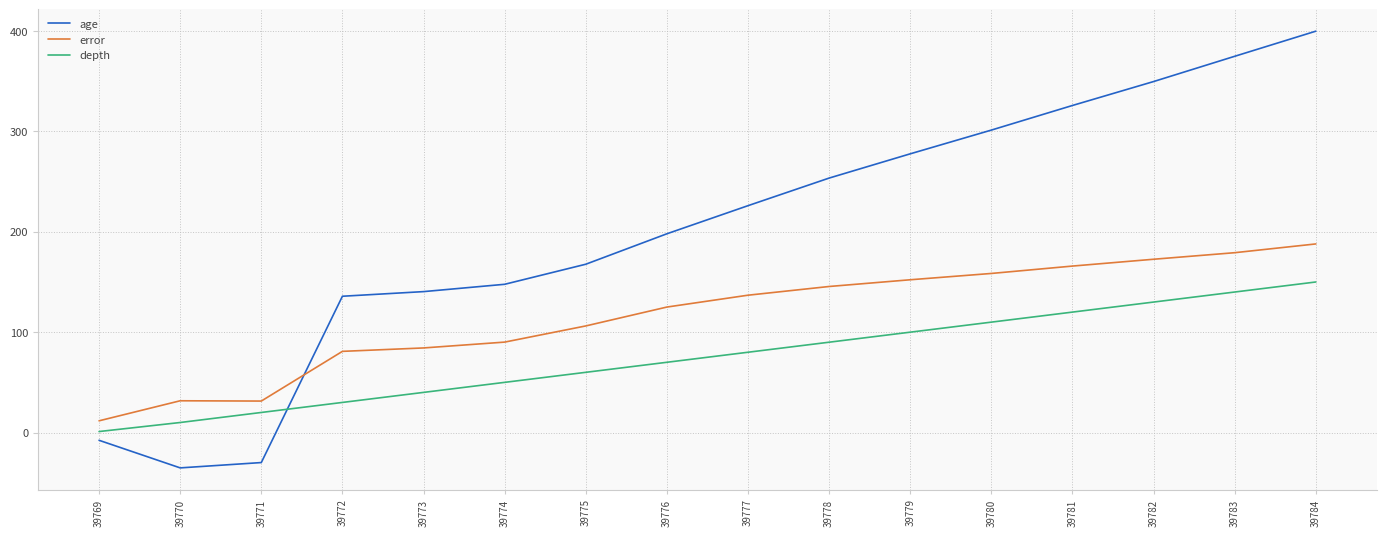

Does the chart have visible grid lines?

Yes